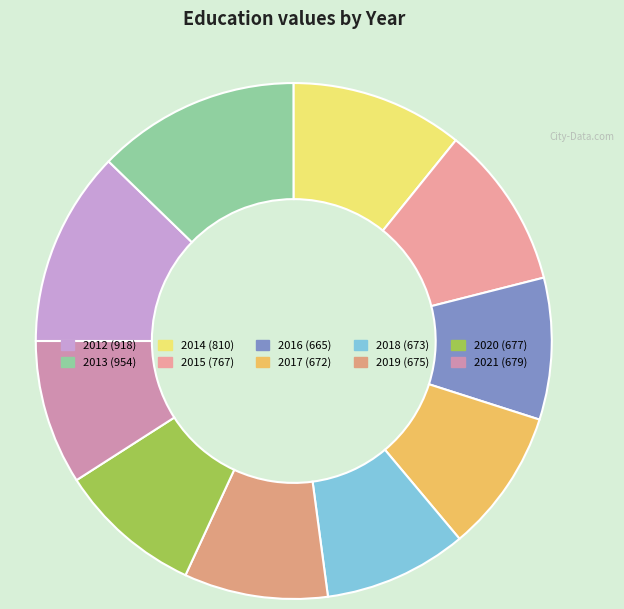

True or false: 2015 accounts for 10% of the total.

True